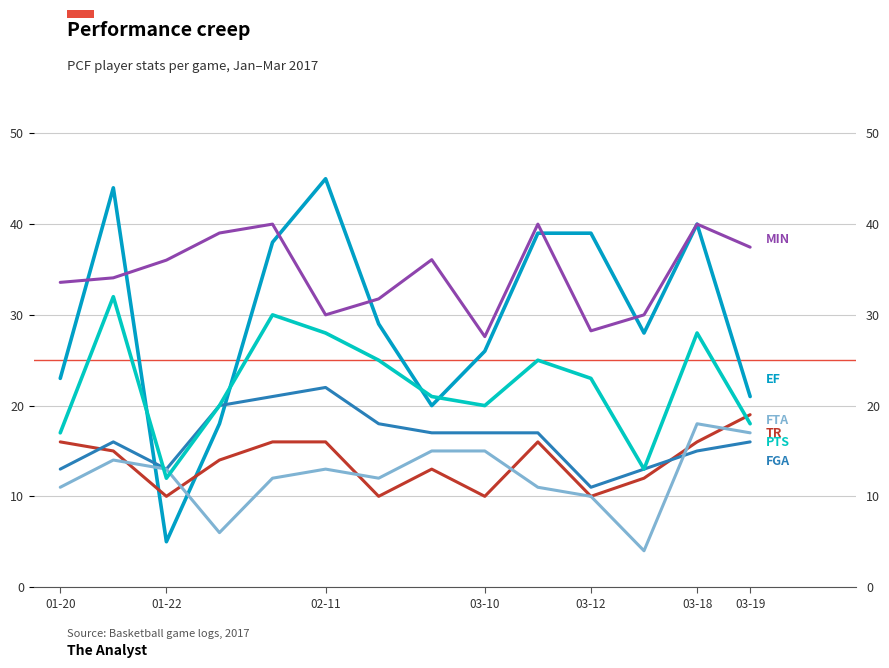

True or false: EF and MIN cross at least once.

True